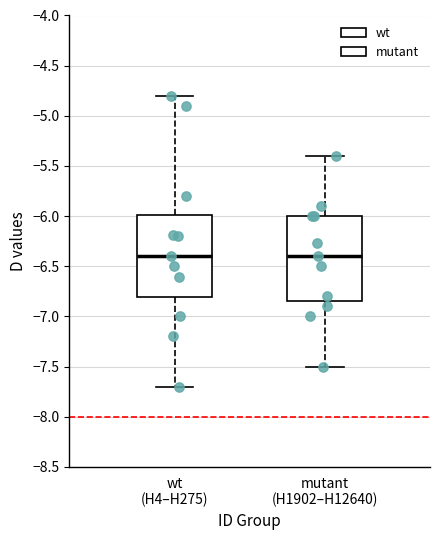

Reading left to right, read every box against the y-axis: the position of its median line, the range the box covers, and the ends of its whiskers. The values are not printed on the chart, so give them approximately, as read against the axis.

wt (H4–H275): median -6.40, box -6.80 to -6.00, whiskers -7.70 to -4.80
mutant (H1902–H12640): median -6.40, box -6.85 to -6.00, whiskers -7.50 to -5.40